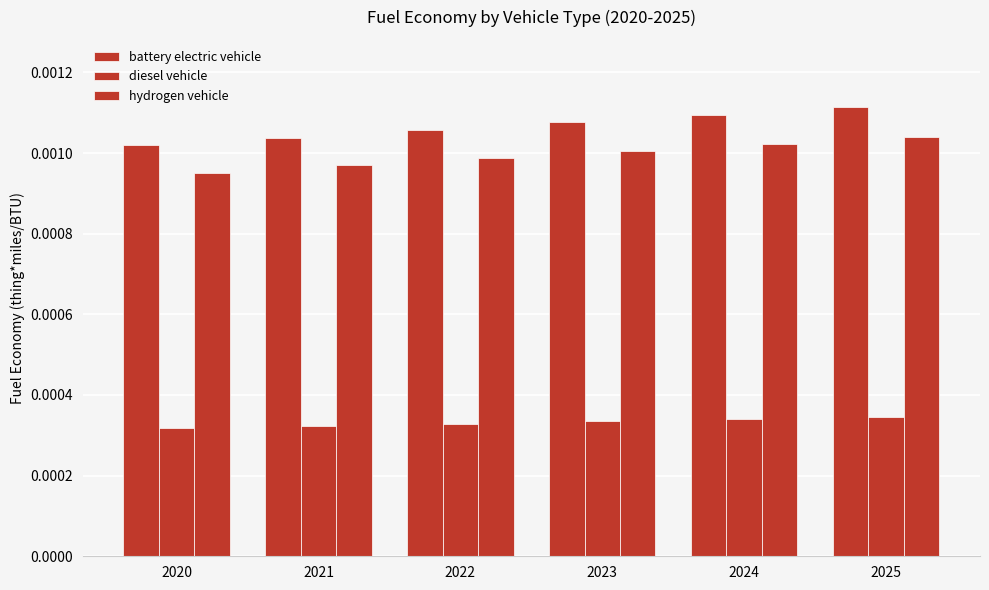

How many categories are shown in the chart?

6